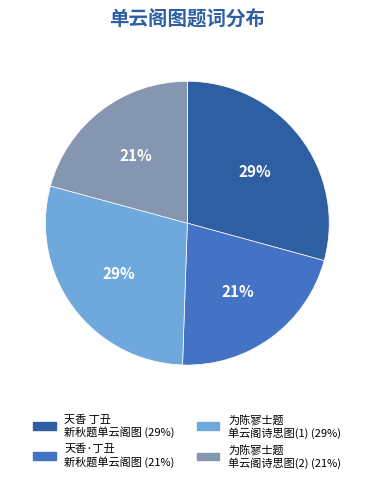

Is there any slice that represents more than half of the pie?

No